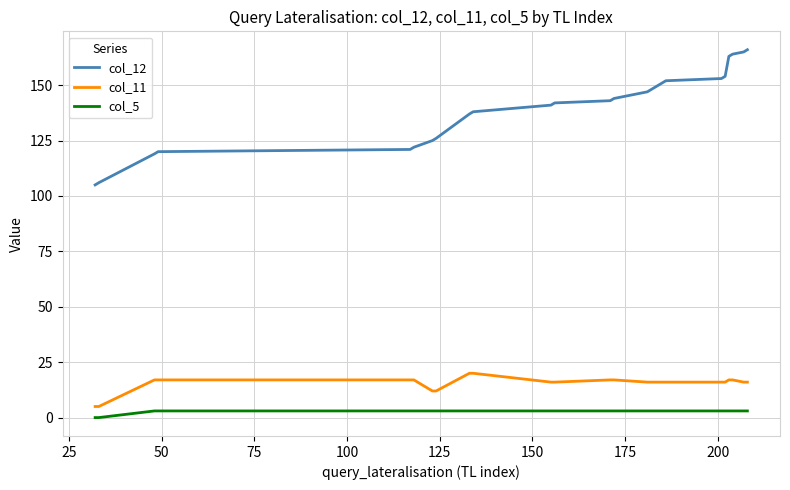

What is the maximum value shown in the chart?

166